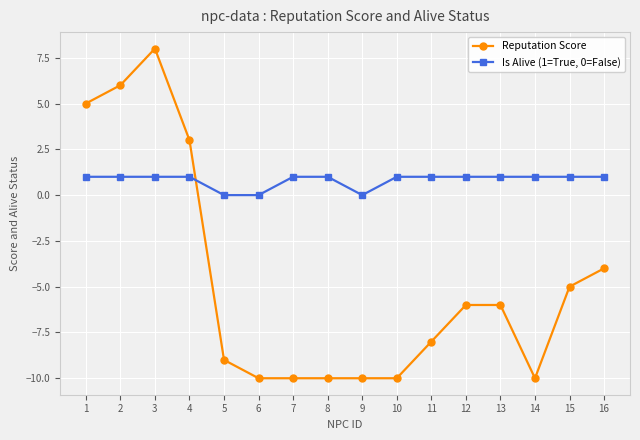

Reading right to left, list all the values displayed in this chart.

Reputation Score: -4	-5	-10	-6	-6	-8	-10	-10	-10	-10	-10	-9	3	8	6	5
Is Alive (1=True, 0=False): 1	1	1	1	1	1	1	0	1	1	0	0	1	1	1	1